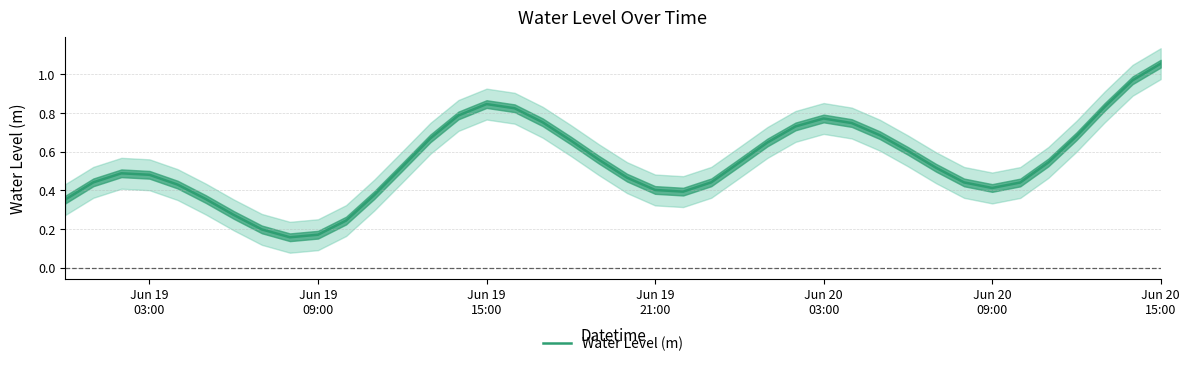

The chart shows a value of 0.0 at 7. True or false?

False